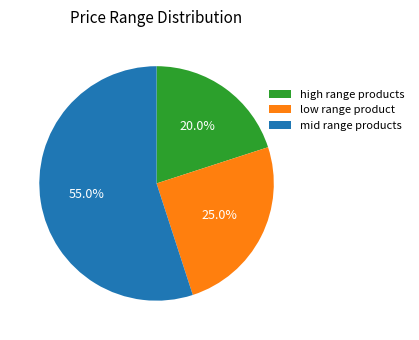

Which slice represents more than half of the pie?

mid range products